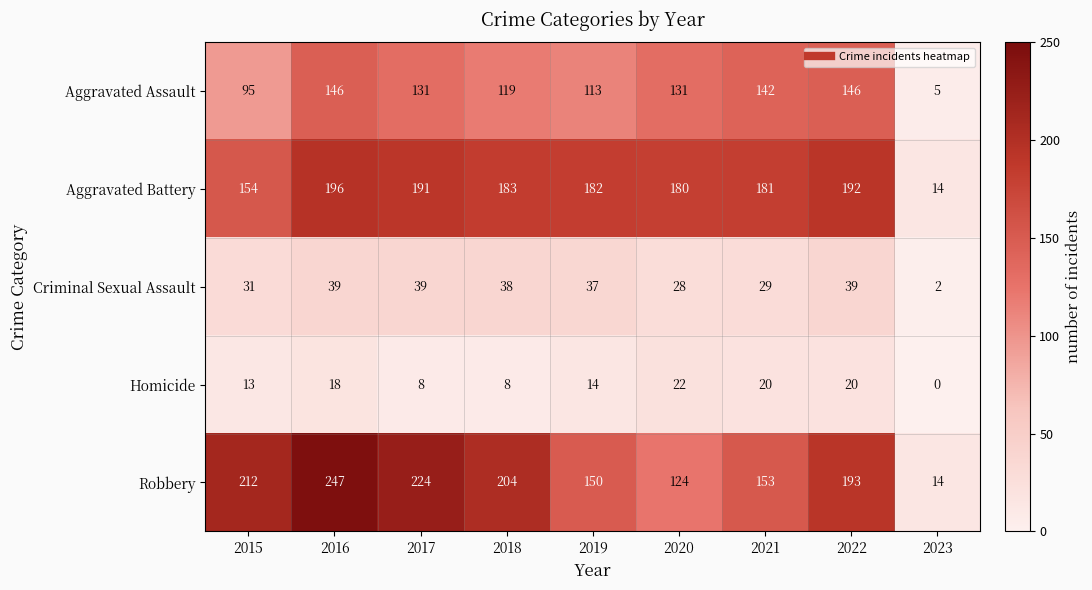

Is it true that Homicide equals 10 at 2017?

False